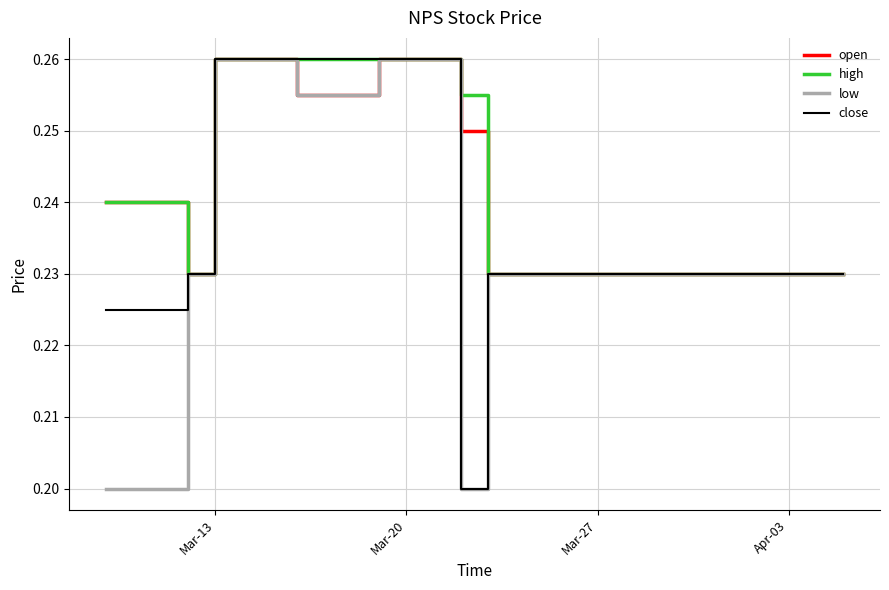

True or false: low and open intersect in this chart.

False